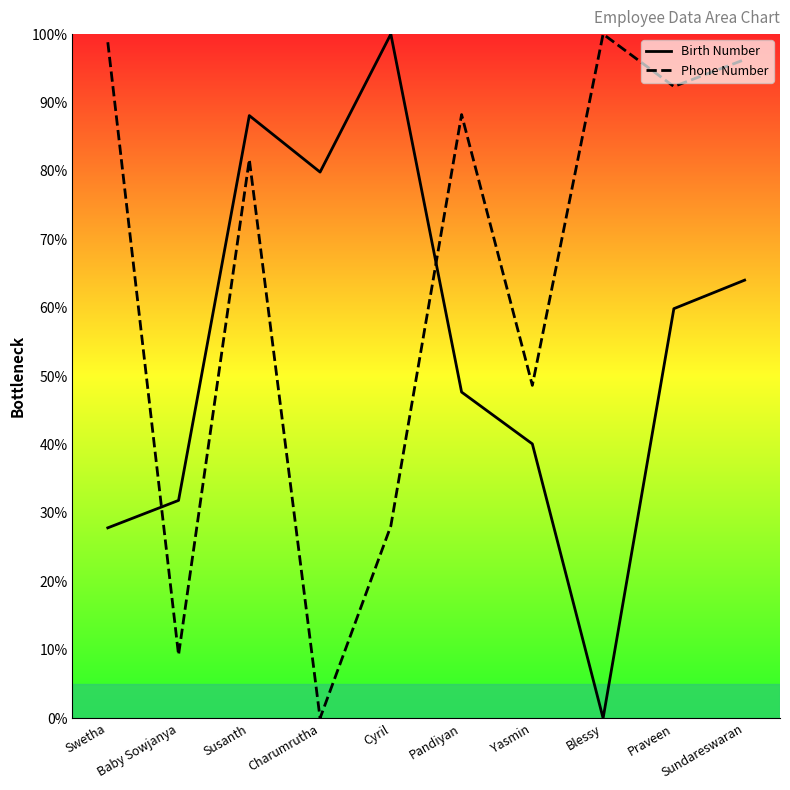

List the series in order of their overall mean, lowest first.

Birth Number, Phone Number